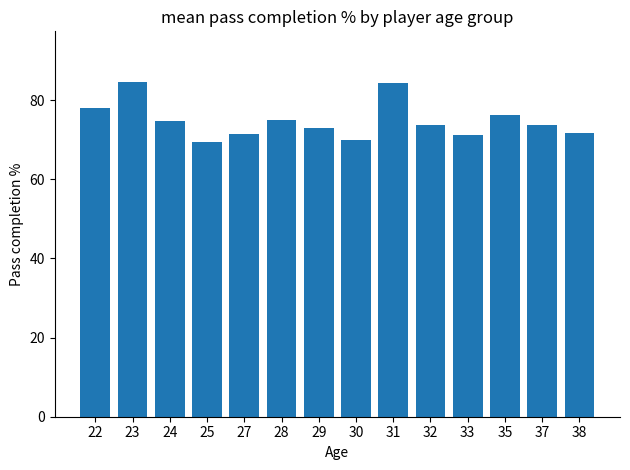

Which has a higher value, 32 or 27?

32